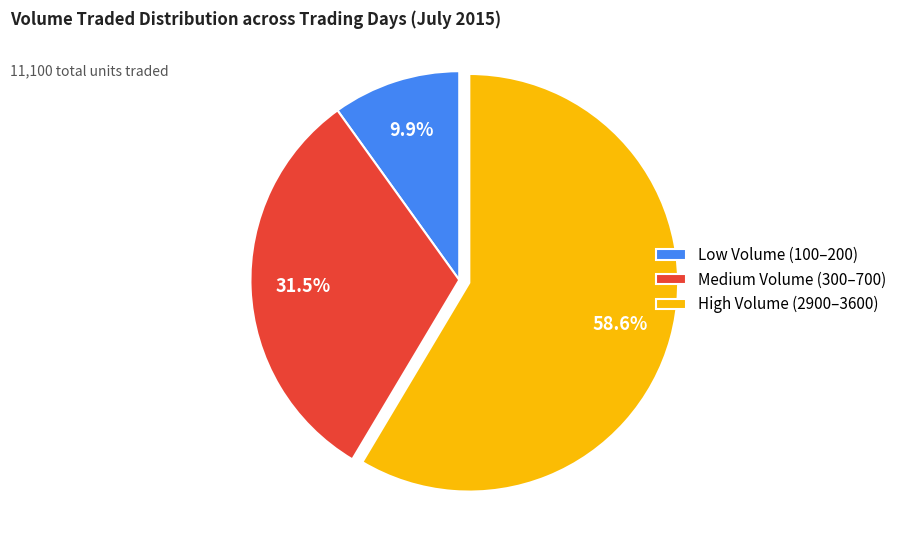

Between High Volume (2900–3600) and Low Volume (100–200), which is larger?

High Volume (2900–3600)